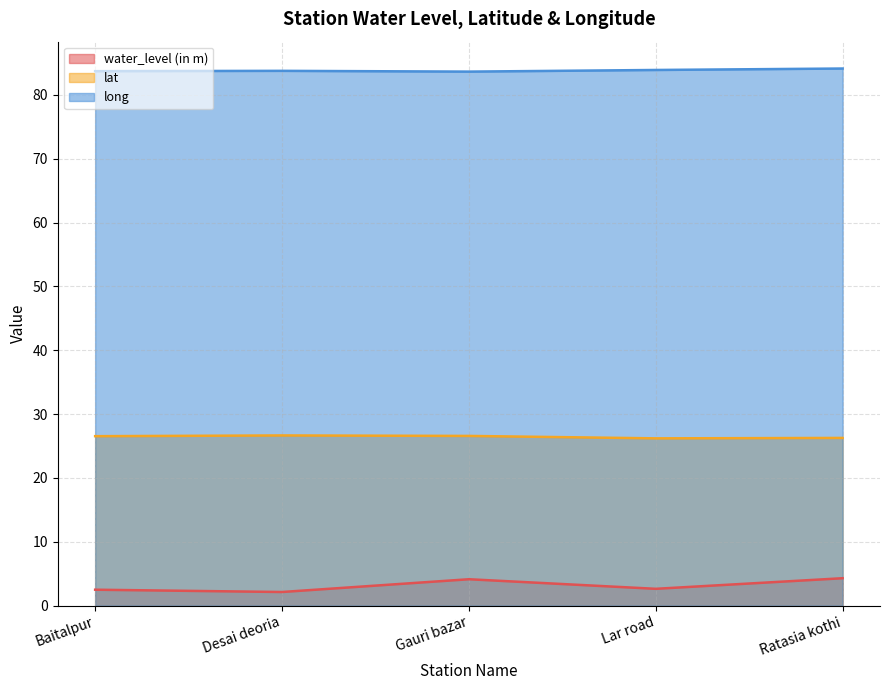

At which category is the sum across all series the highest?

Ratasia kothi